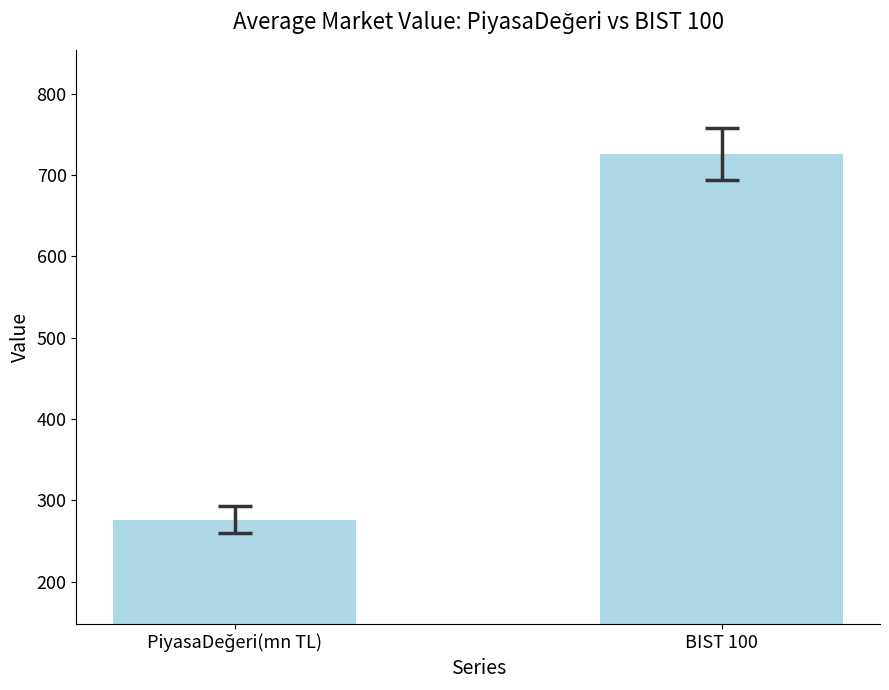

What is the label of the 2nd bar from the left?

BIST 100